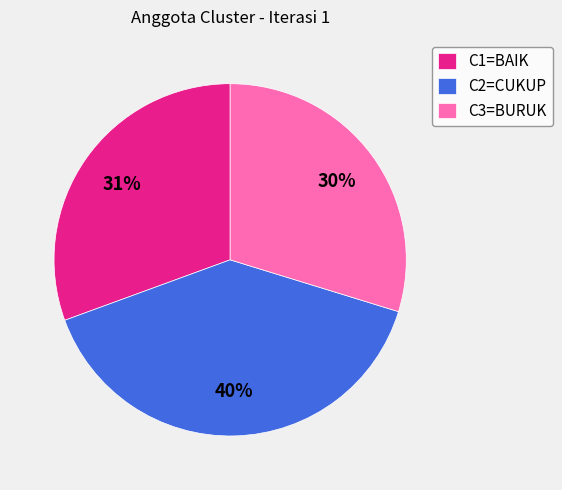

How many segments does this pie chart have?

3